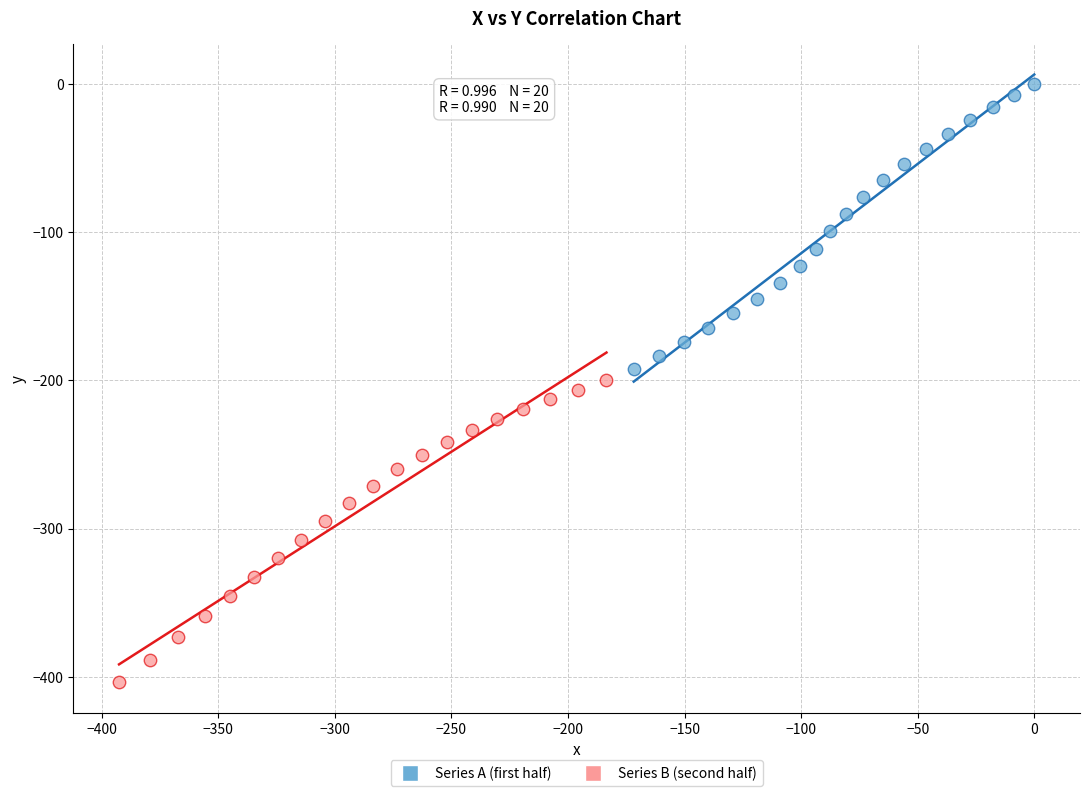

Which series reaches the maximum Y coordinate?

Series A (first half)